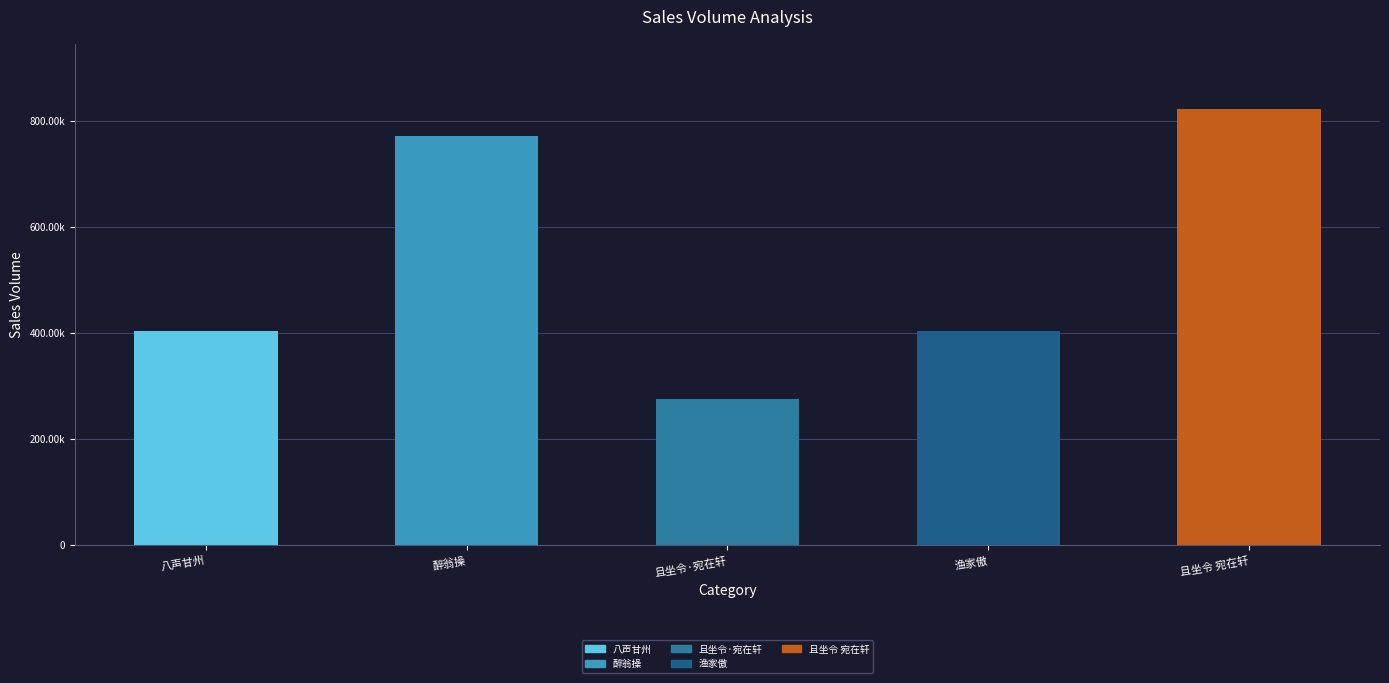

Are the bars horizontal?

No